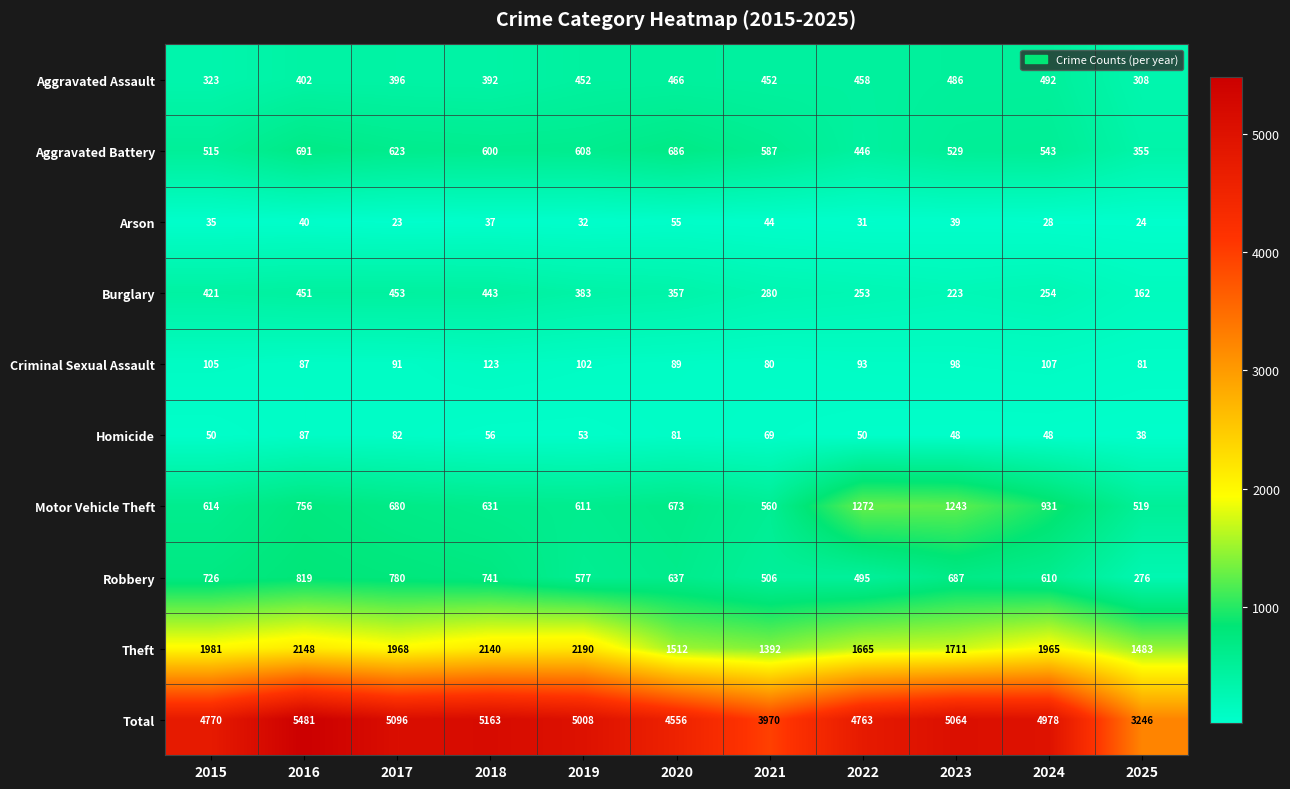

At which label does Arson reach its minimum?

2017